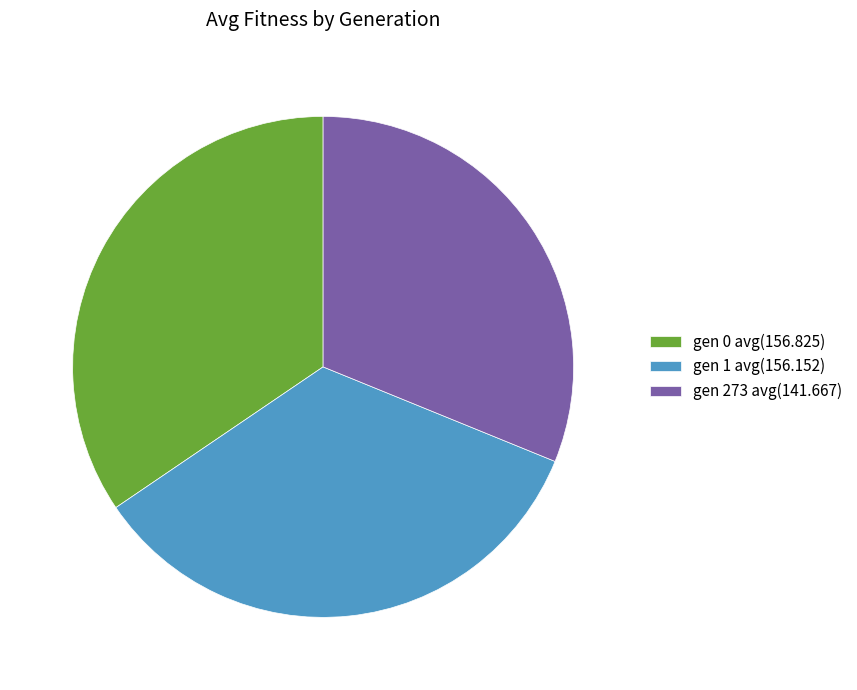

The gen 273 avg(141.667) slice represents 31% of the pie. True or false?

True